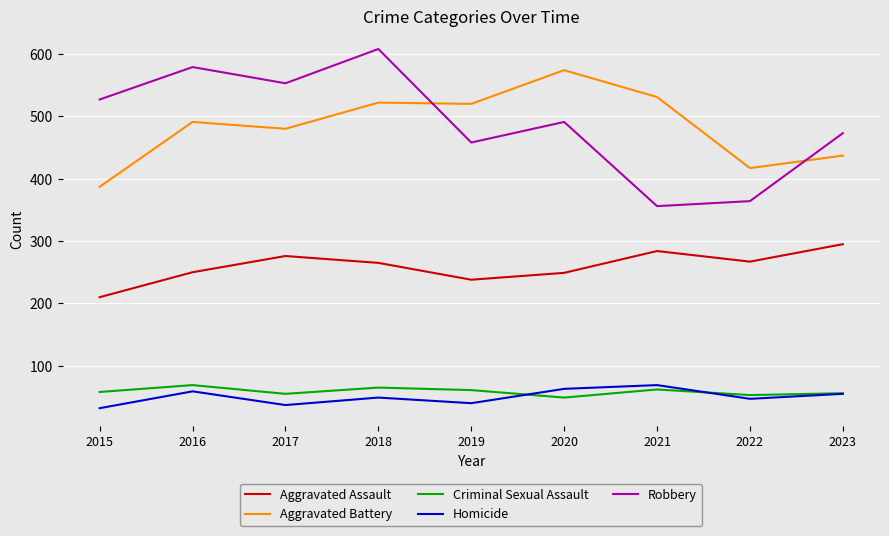

True or false: Aggravated Assault and Robbery cross at least once.

False